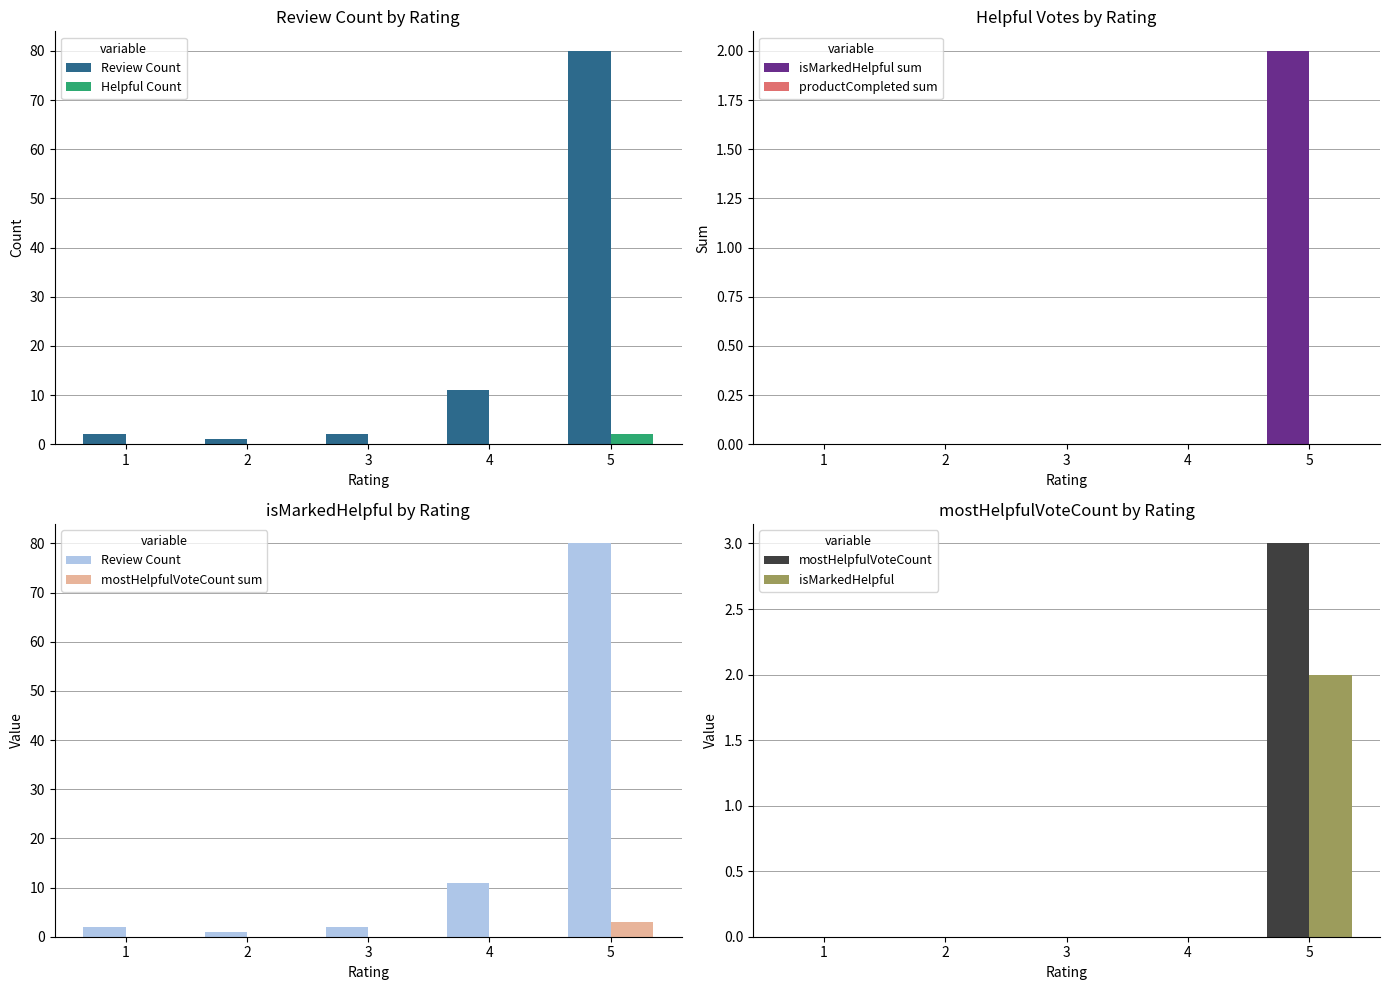

The isMarkedHelpful sum series shows 1 at 3. True or false?

False